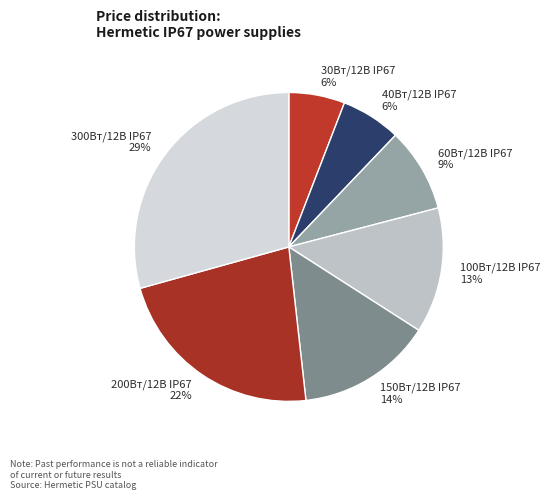

Which category has the biggest portion of the pie?

300Вт/12В IP67